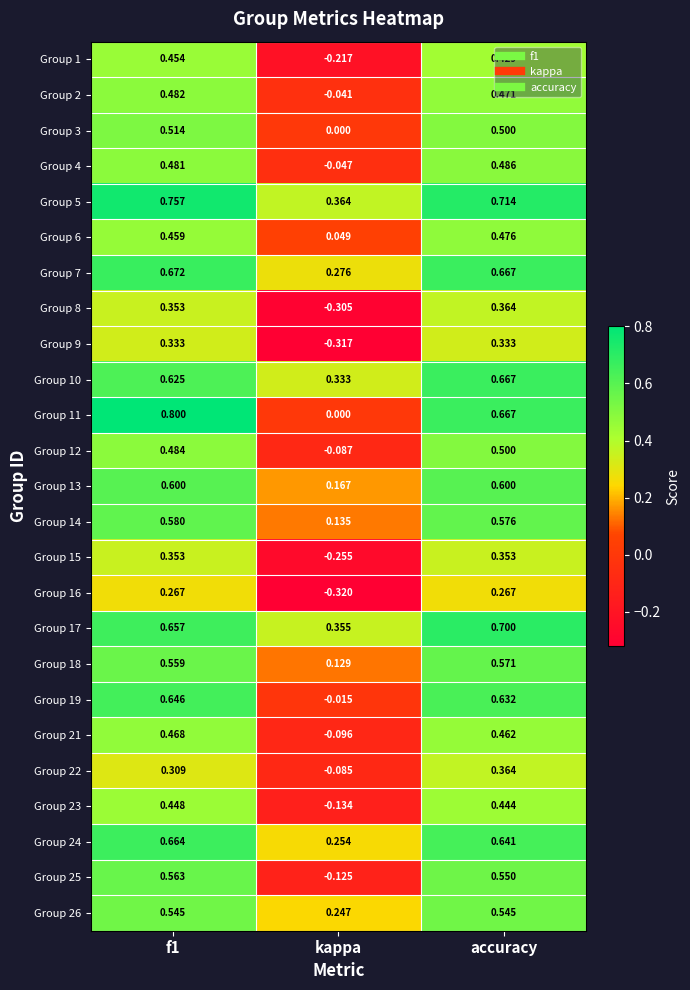

Which category has the lowest value across all series?

kappa